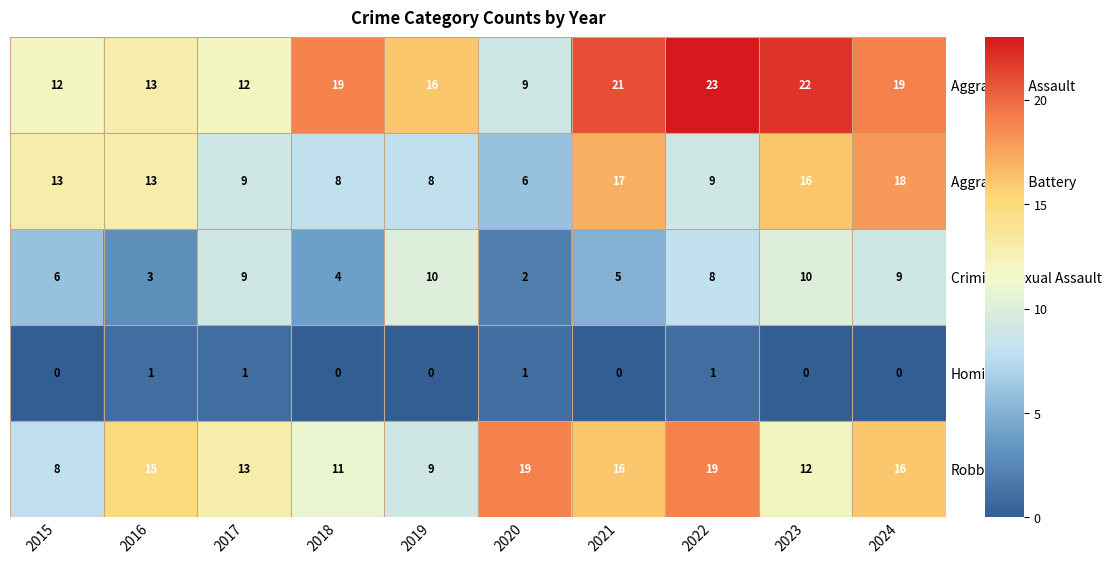

The Robbery series shows 8 at 2015. True or false?

True